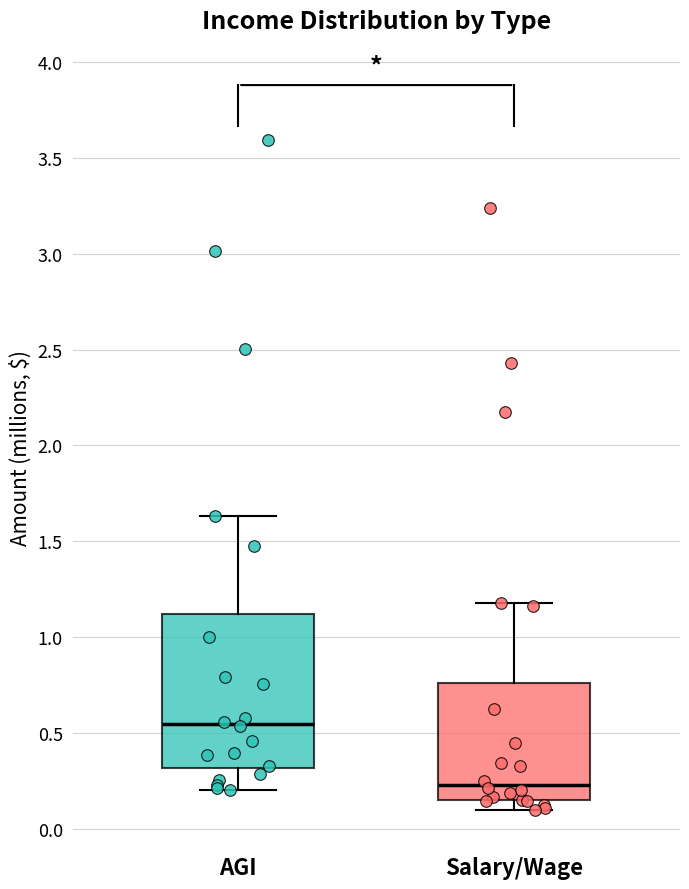

Reading left to right, transcribe this box plot: for each box, give where its median line is, the range the box spans, and where its two whiskers end, as read against the y-axis. The values are not printed on the chart, so give them approximately, as read against the axis.

AGI: median 0.55, box 0.30 to 1.10, whiskers 0.20 to 1.65
Salary/Wage: median 0.25, box 0.15 to 0.75, whiskers 0.10 to 1.20